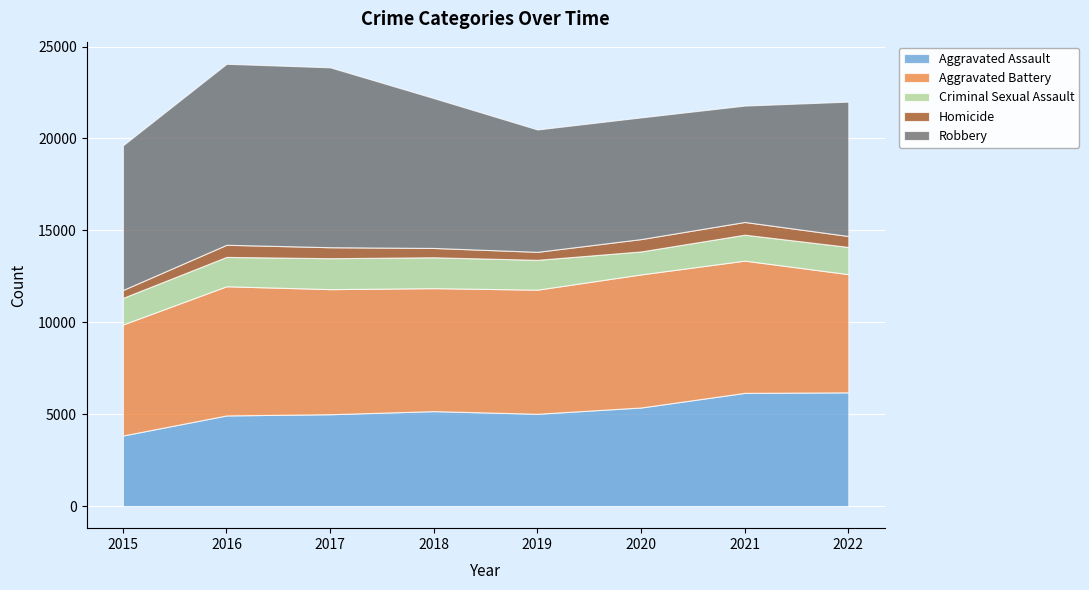

What is the average value of the Criminal Sexual Assault series?

1521